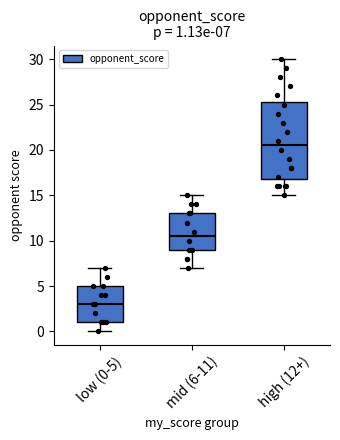

Which box has the highest median line?

high (12+)